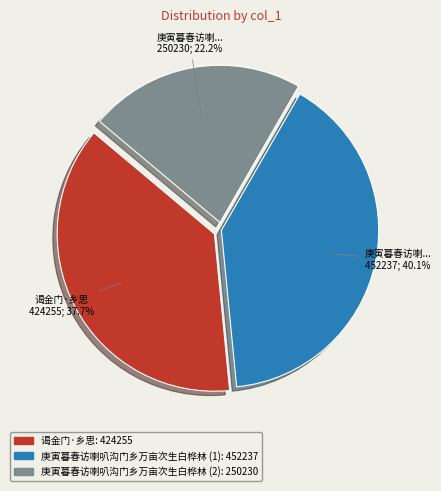

How many slices are in this pie chart?

3